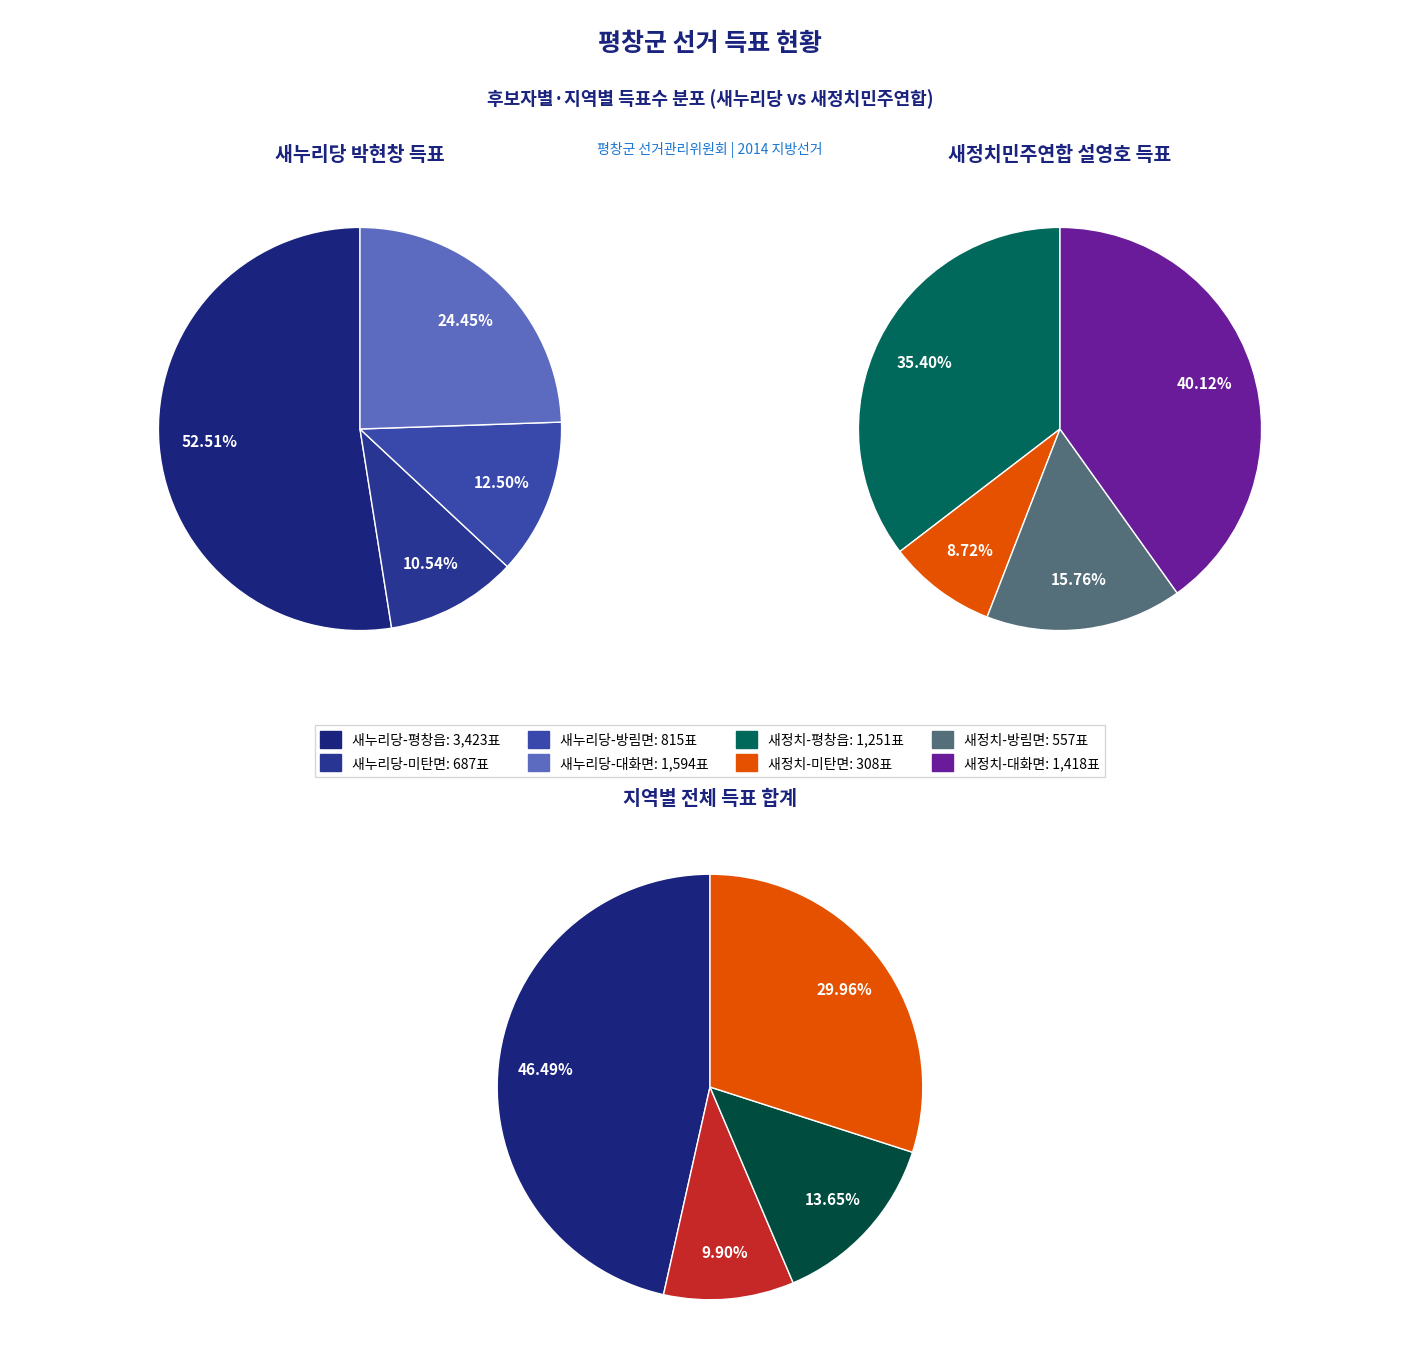

Rank the series by their maximum value, from highest to lowest.

새누리당 박현창, 새정치민주연합 설영호